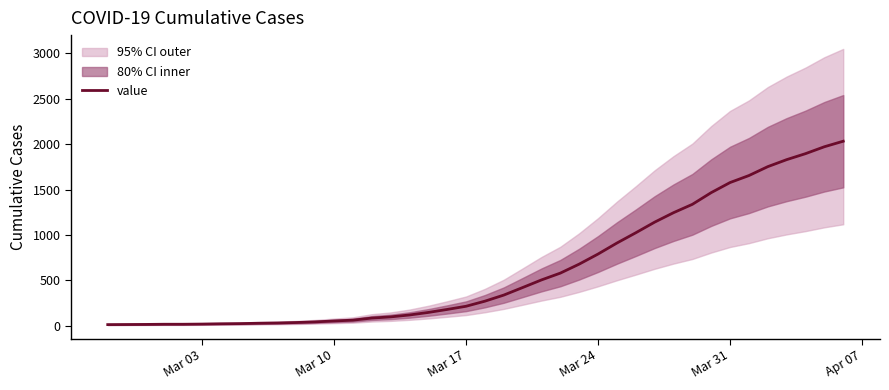

What is the sum of the values at Mar 24 and Mar 03?

809